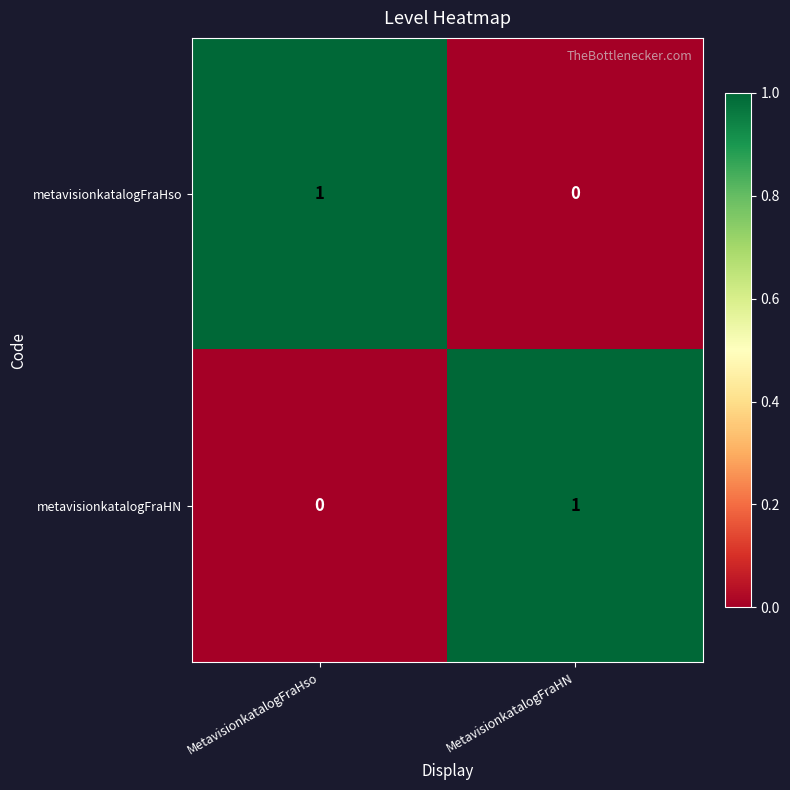

Which category has the lowest value in the metavisionkatalogFraHso series?

MetavisionkatalogFraHN